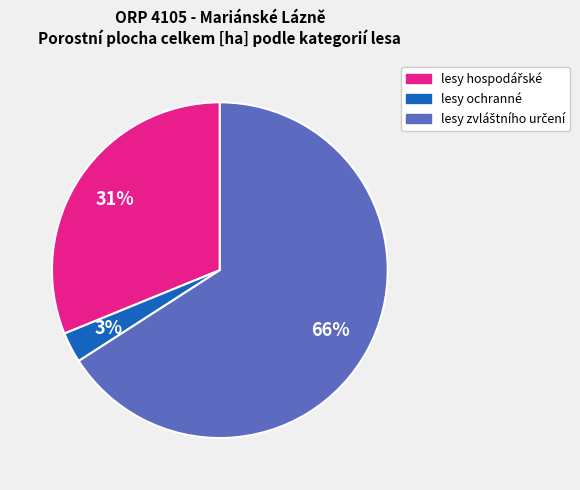

Is it true that lesy ochranné is 3% of the pie?

True